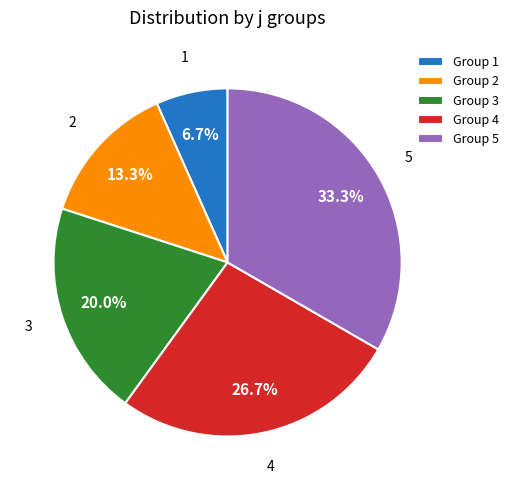

What is the smallest slice in the pie chart?

1